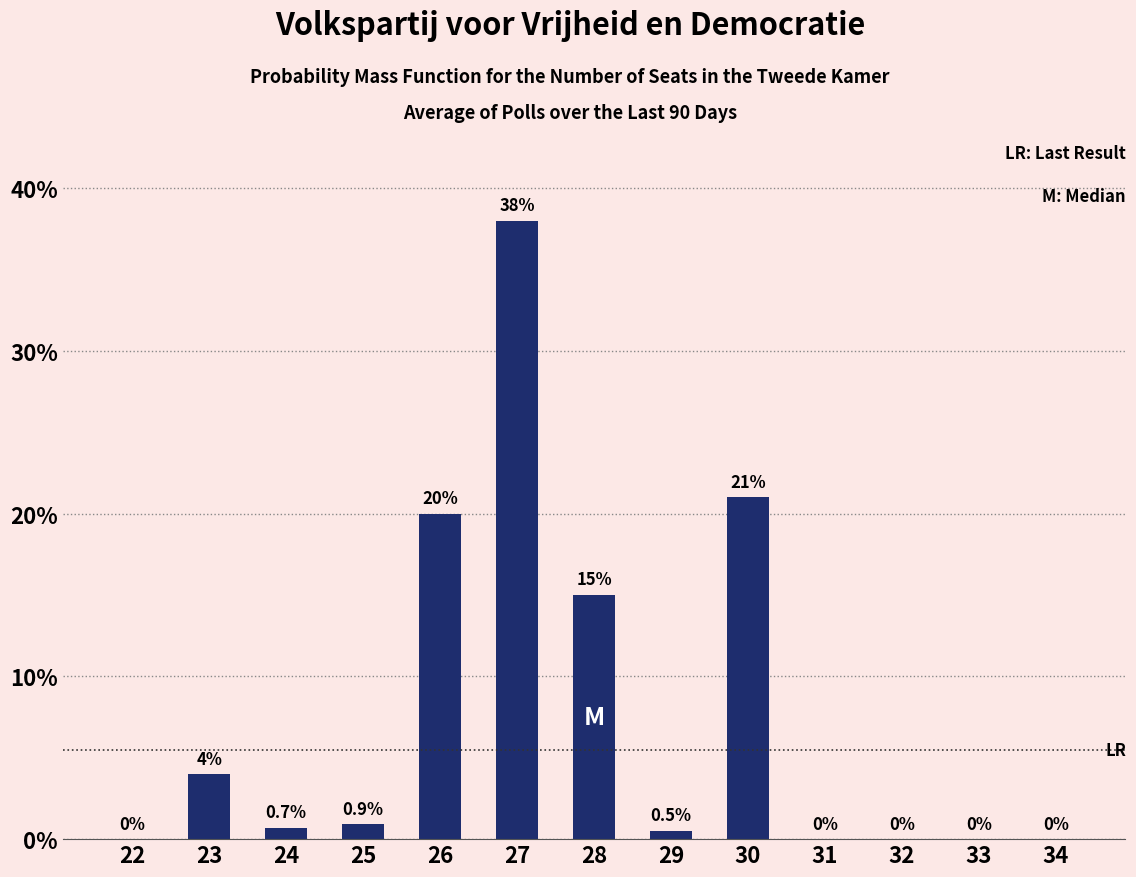

What is the maximum value shown in the chart?

38.0